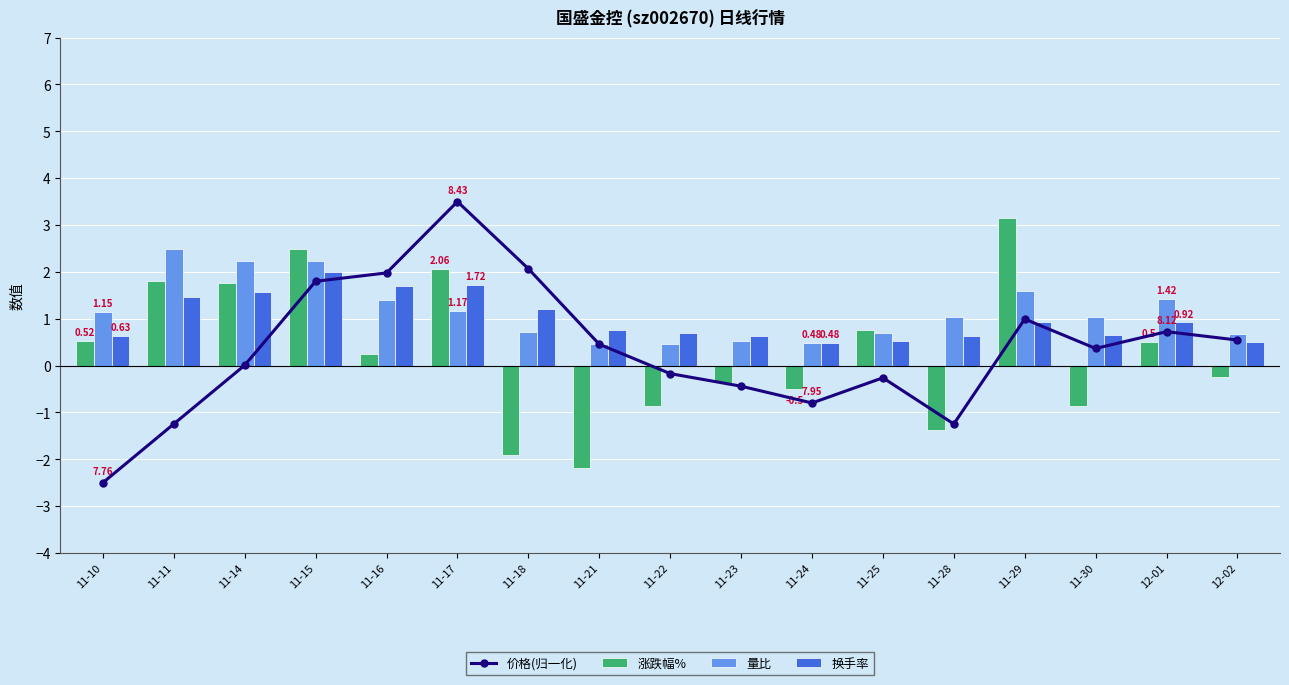

Read the 价格(归一化) value at 11-16.

2.0